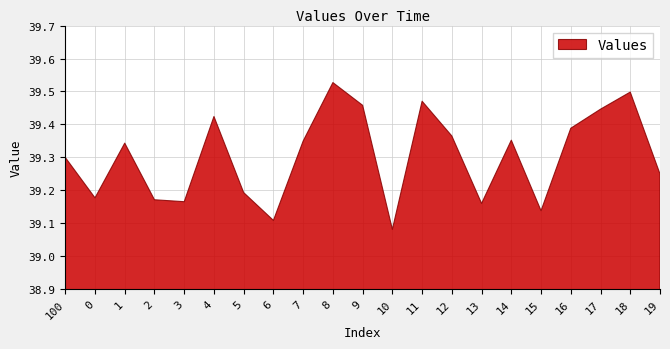

Which label corresponds to the smallest value in the chart?

10